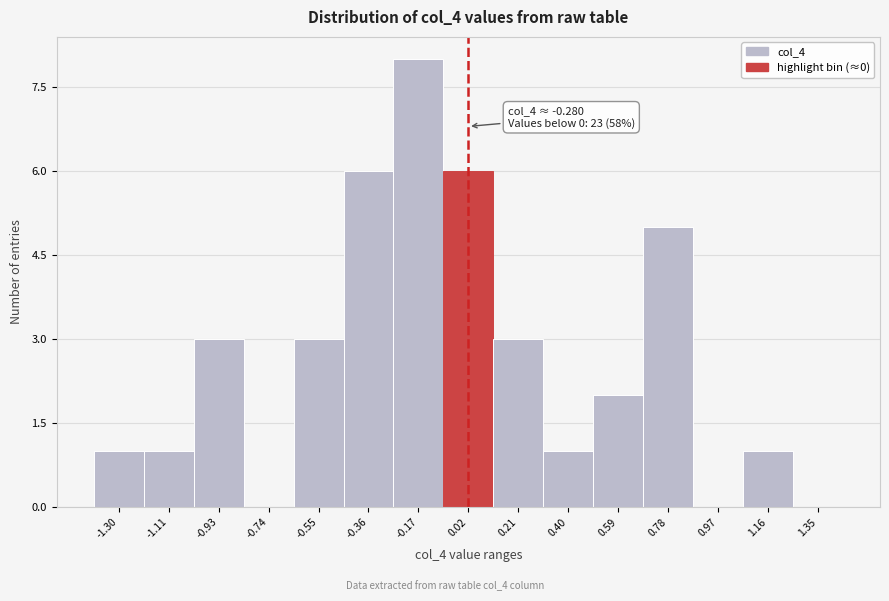

Which range on the x-axis has the tallest bar?

-0.26 to -0.07